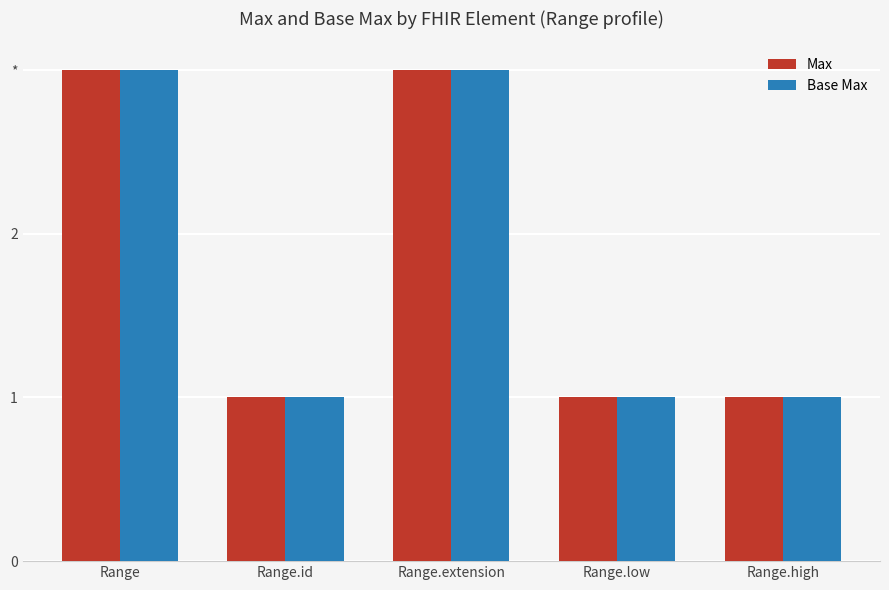

What are all the series names shown in the legend?

Max, Base Max